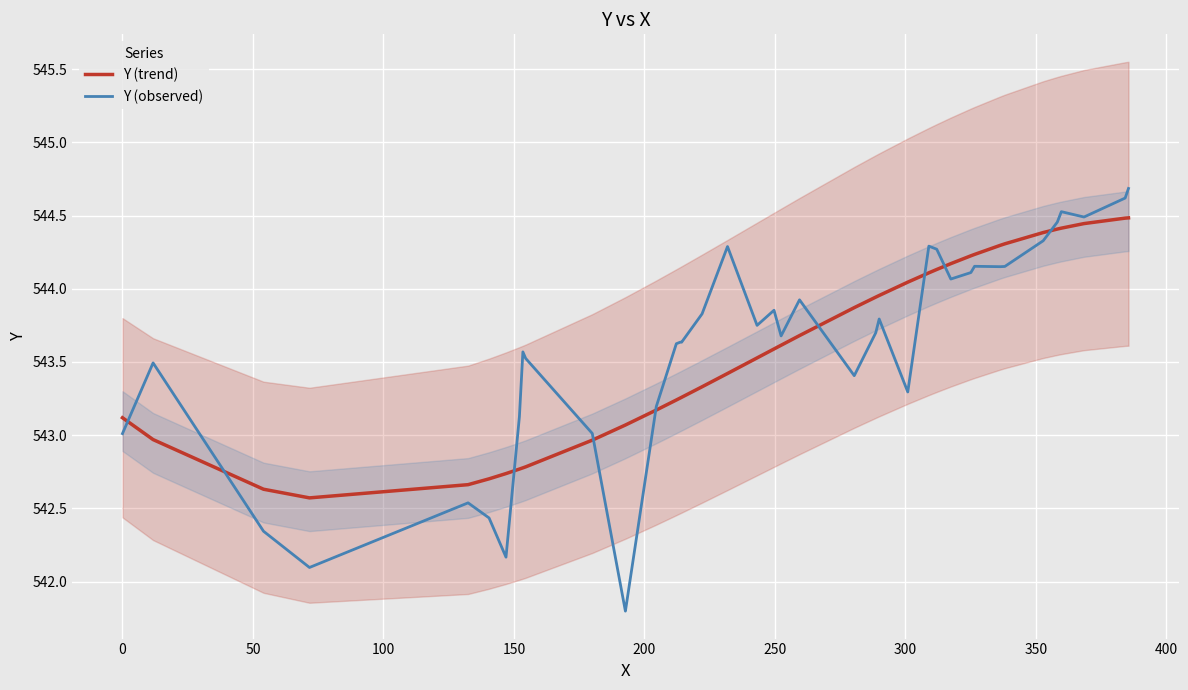

What is the maximum value for Y (observed)?

544.7